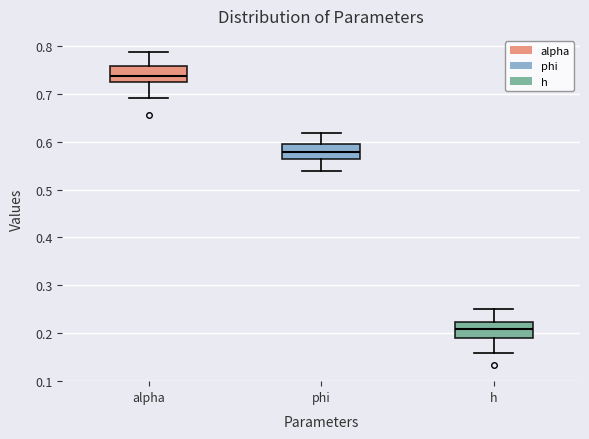

Reading left to right, read every box against the y-axis: the position of its median line, the range the box covers, and the ends of its whiskers. The values are not printed on the chart, so give them approximately, as read against the axis.

alpha: median 0.74, box 0.73 to 0.76, whiskers 0.69 to 0.79
phi: median 0.58, box 0.56 to 0.59, whiskers 0.54 to 0.62
h: median 0.21, box 0.19 to 0.22, whiskers 0.16 to 0.25